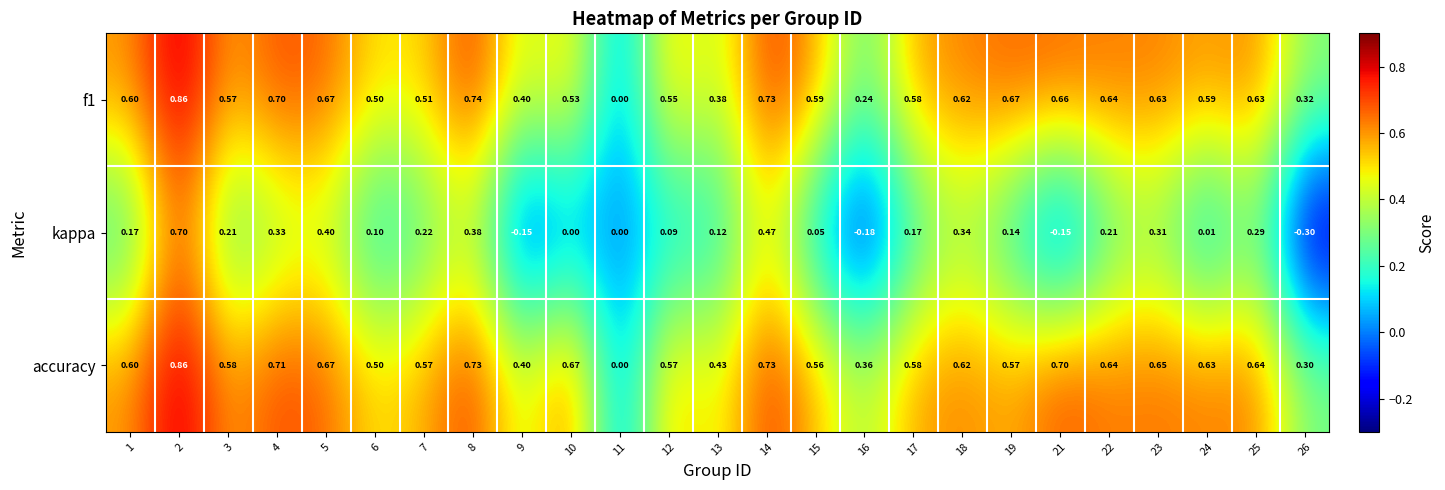

Is the value of kappa at 26 greater than the value of accuracy at 7?

No